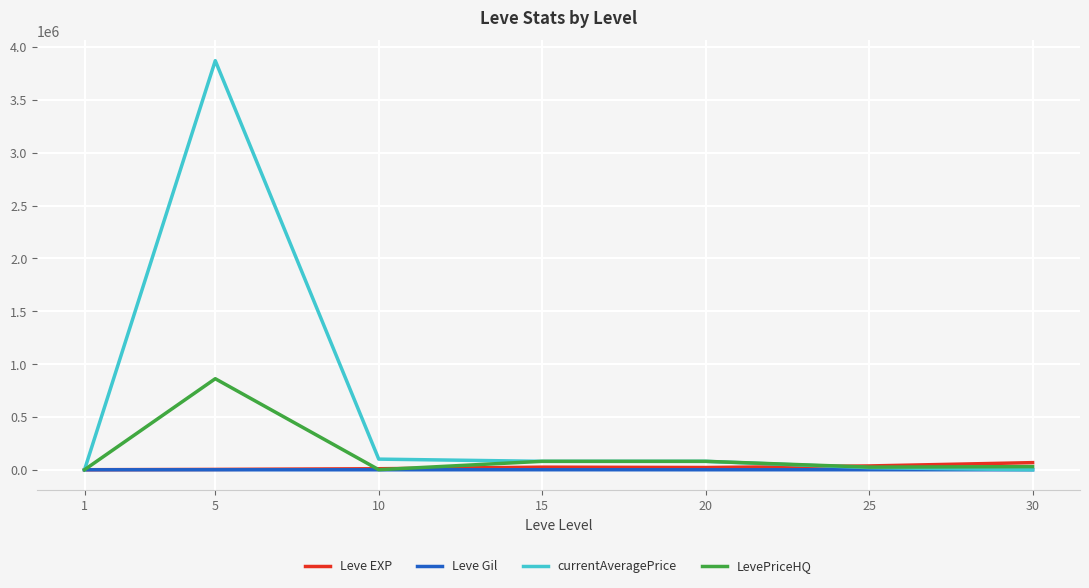

What is the difference between the LevePriceHQ values at 30 and 15?

50009.0